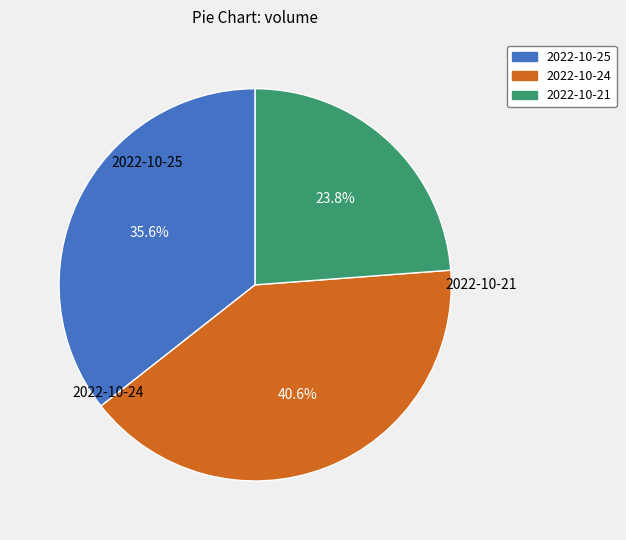

Approximately how many times larger is the value at 2022-10-25 compared to 2022-10-21?

1.5